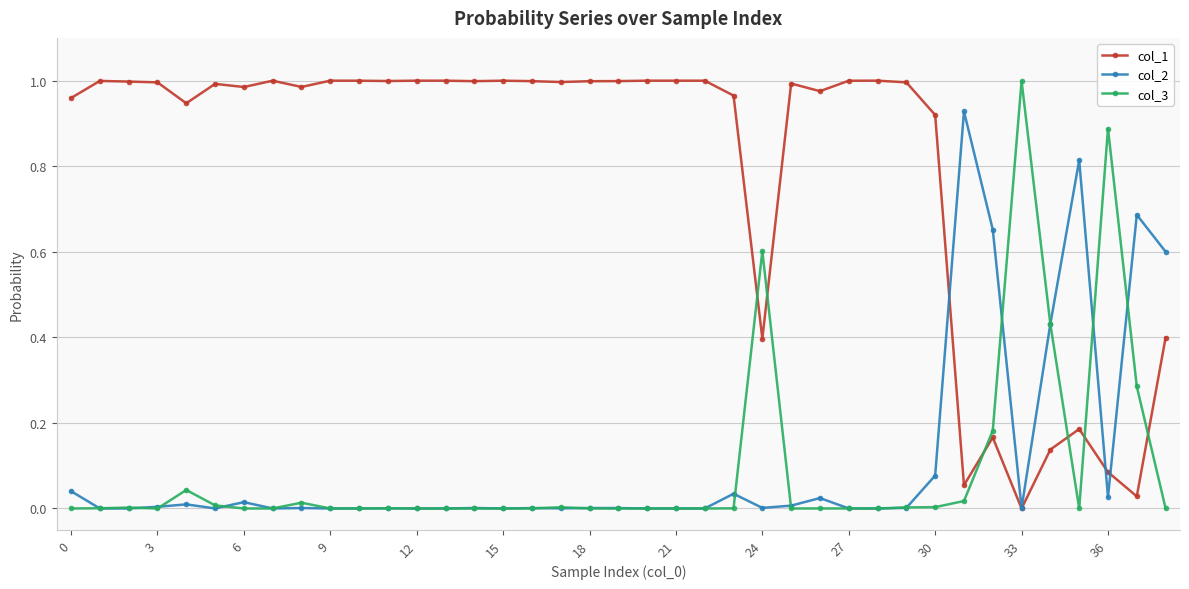

Which series ends up on top after the final intersection of col_1 and col_3?

col_1